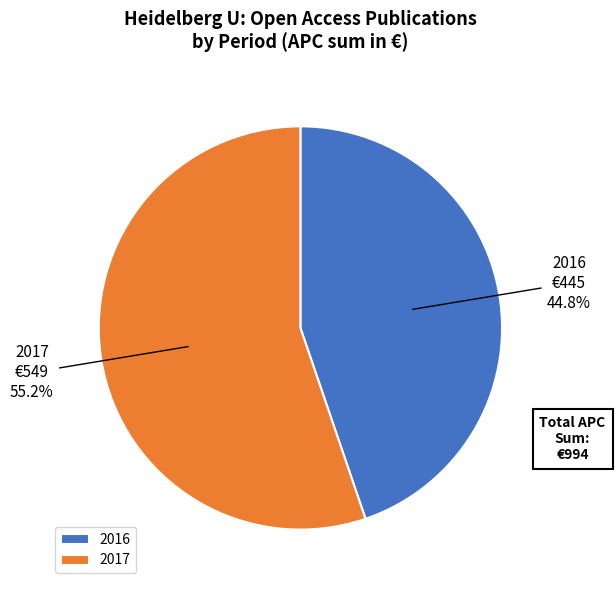

Is there a majority slice in this chart?

Yes